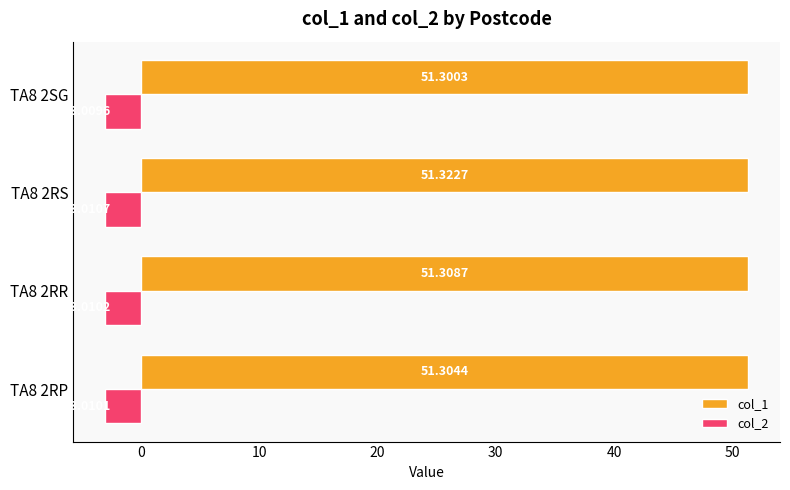

What is the average value of the col_2 series?

-3.0